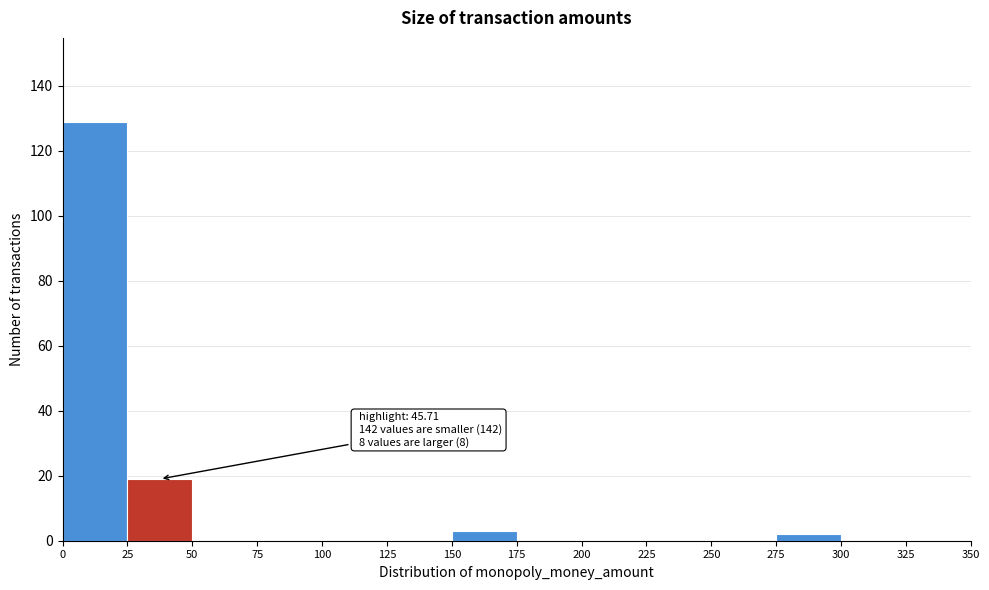

Over which range of the x-axis is the bar tallest?

0 to 25